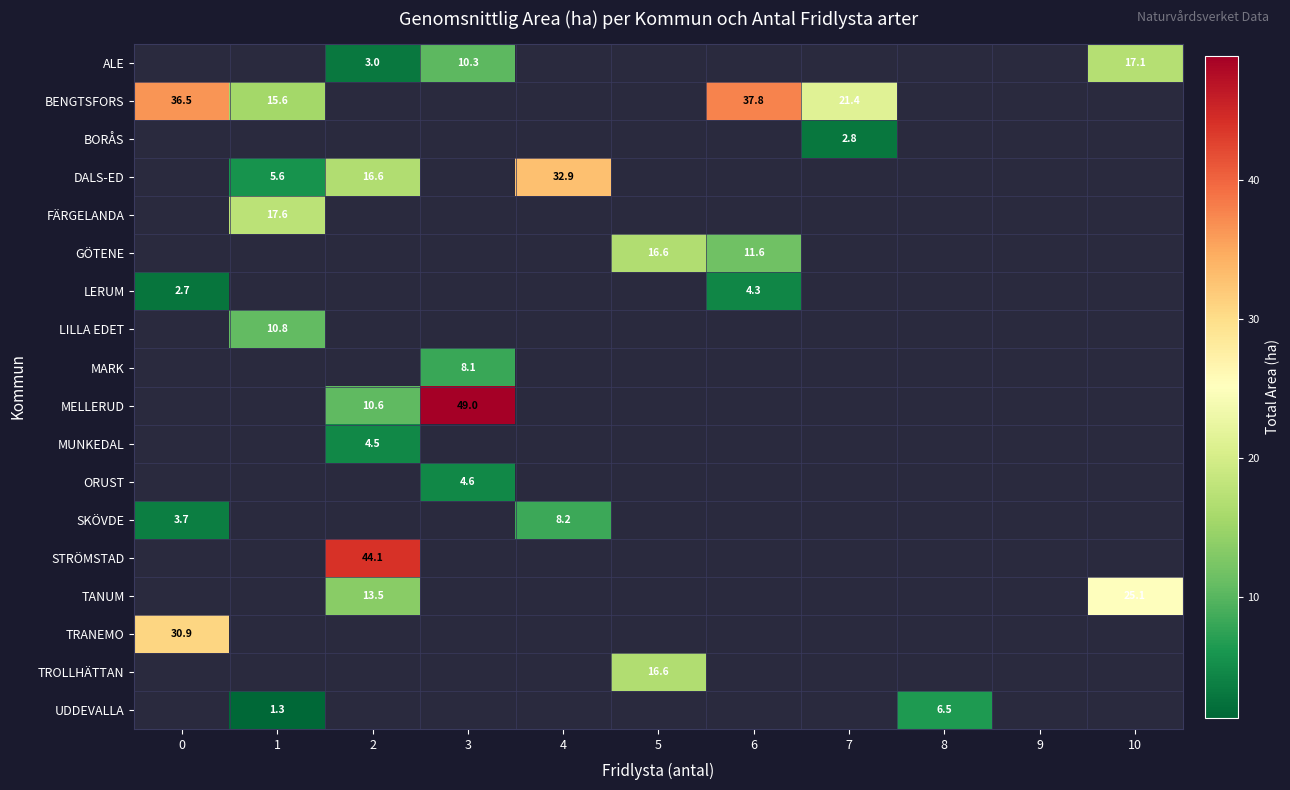

How many data points does each series have?

11